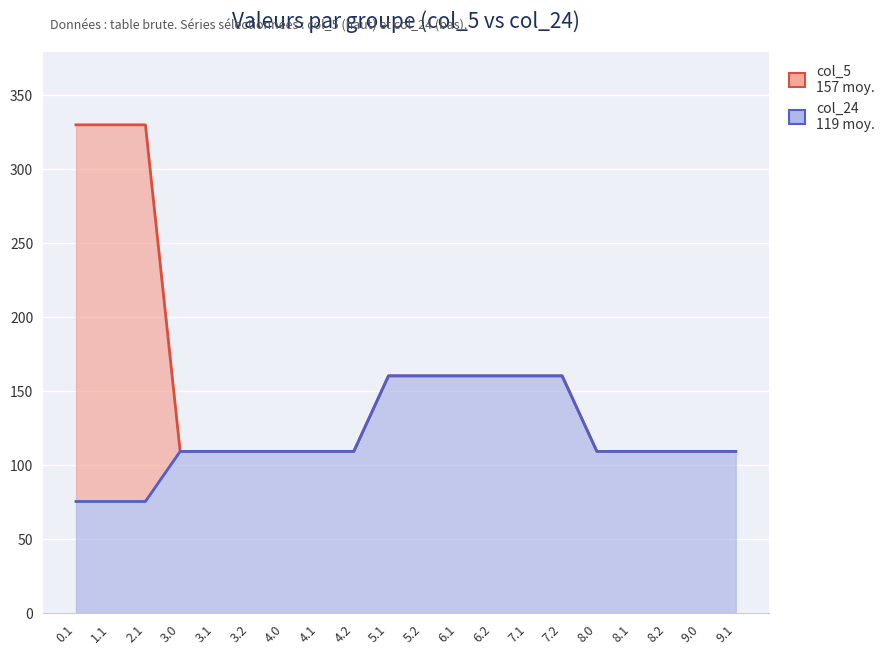

How many distinct data groups are displayed?

2